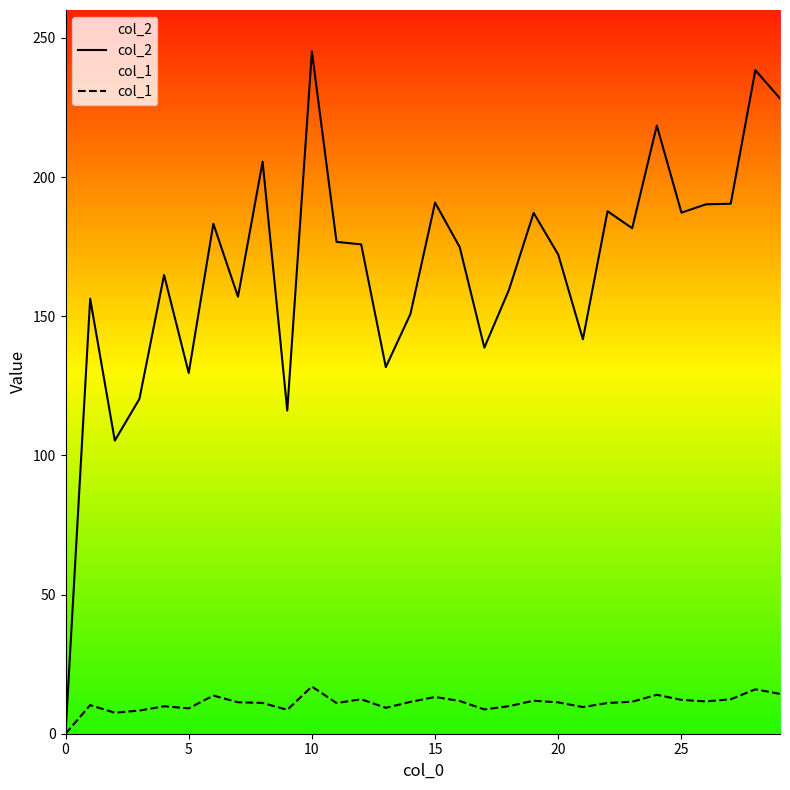

Which series has the largest range (max minus min)?

col_2